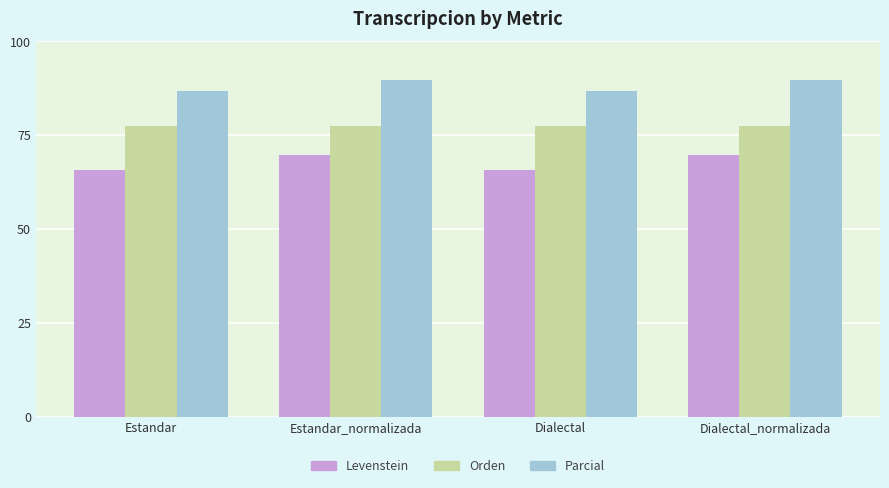

What is the highest value of the Levenstein series?

69.7